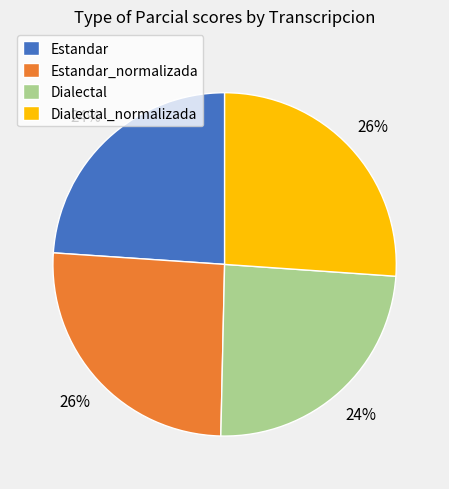

Is there a majority slice in this chart?

No